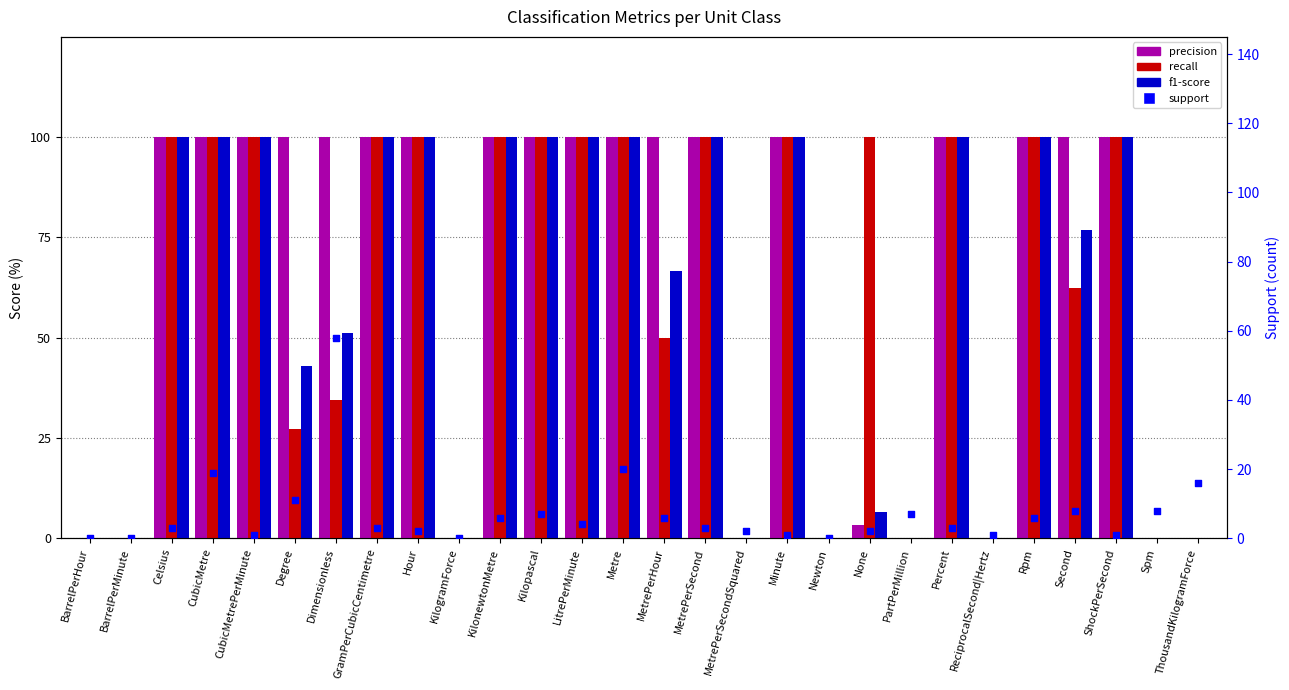

Is the value of recall at MetrePerSecond greater than the value of precision at ThousandKilogramForce?

Yes